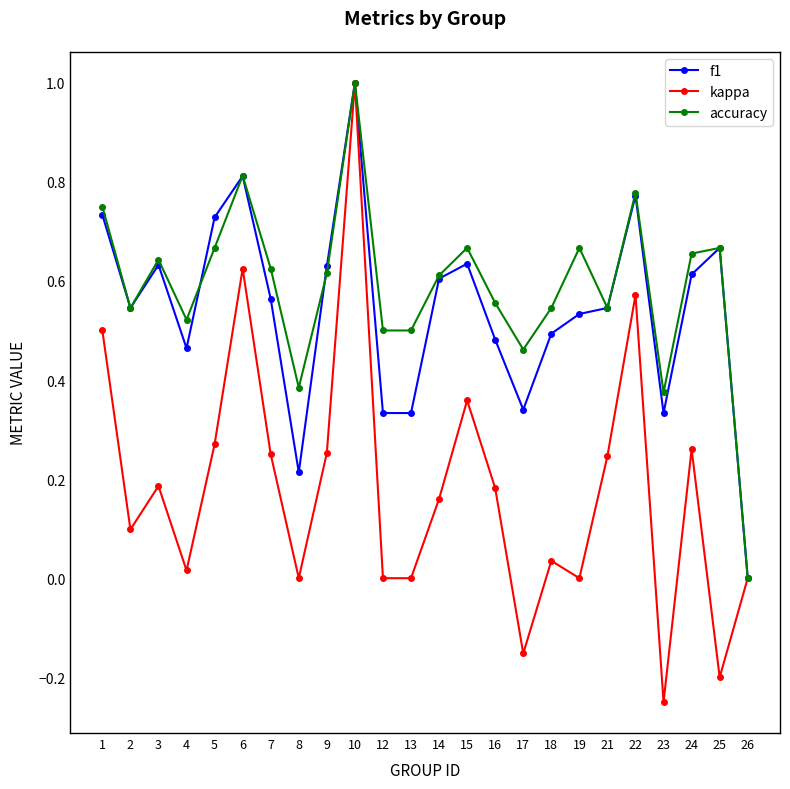

How many lines are shown in the chart?

3